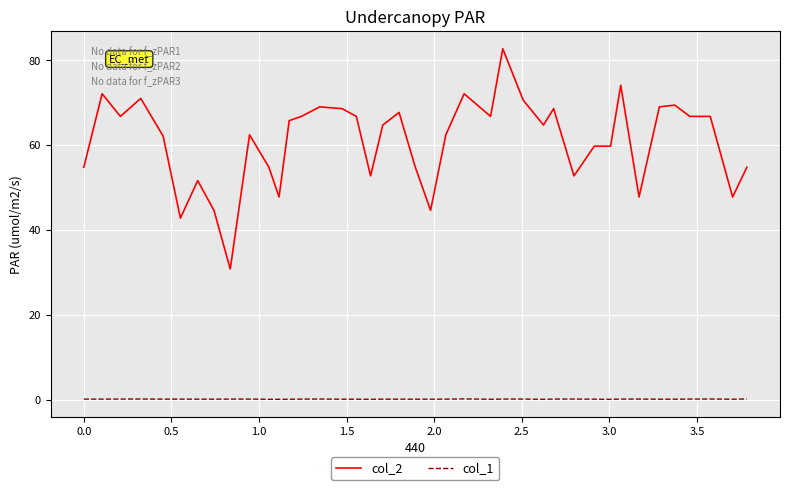

Which series has the largest total across all categories?

col_2